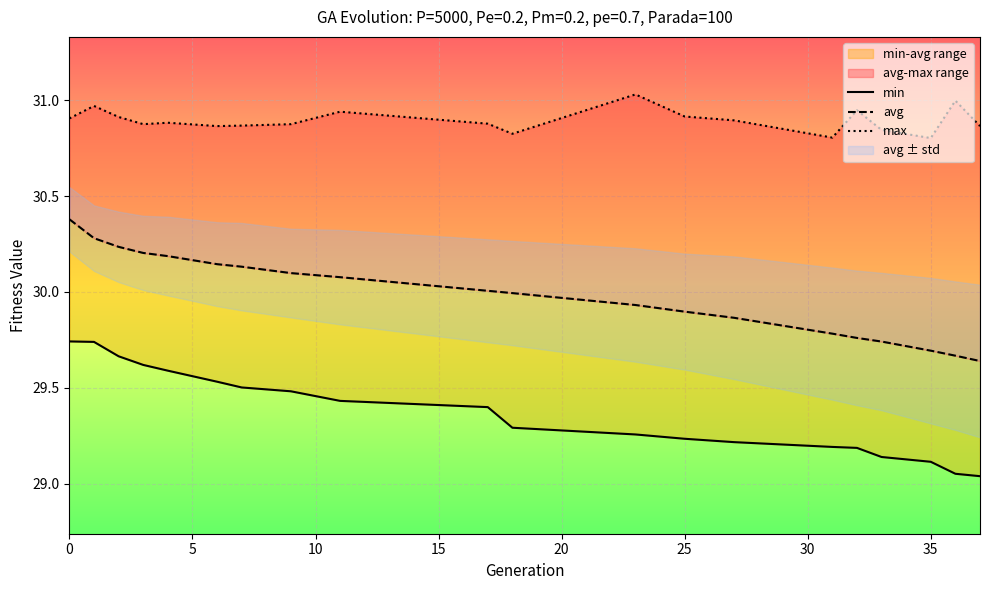

What is the minimum value for min?

29.0